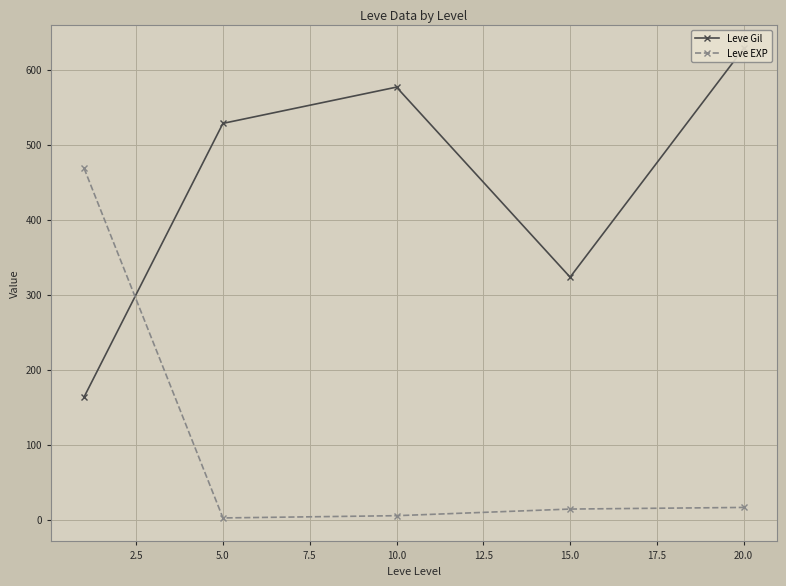

What are all the series names shown in the legend?

Leve Gil, Leve EXP